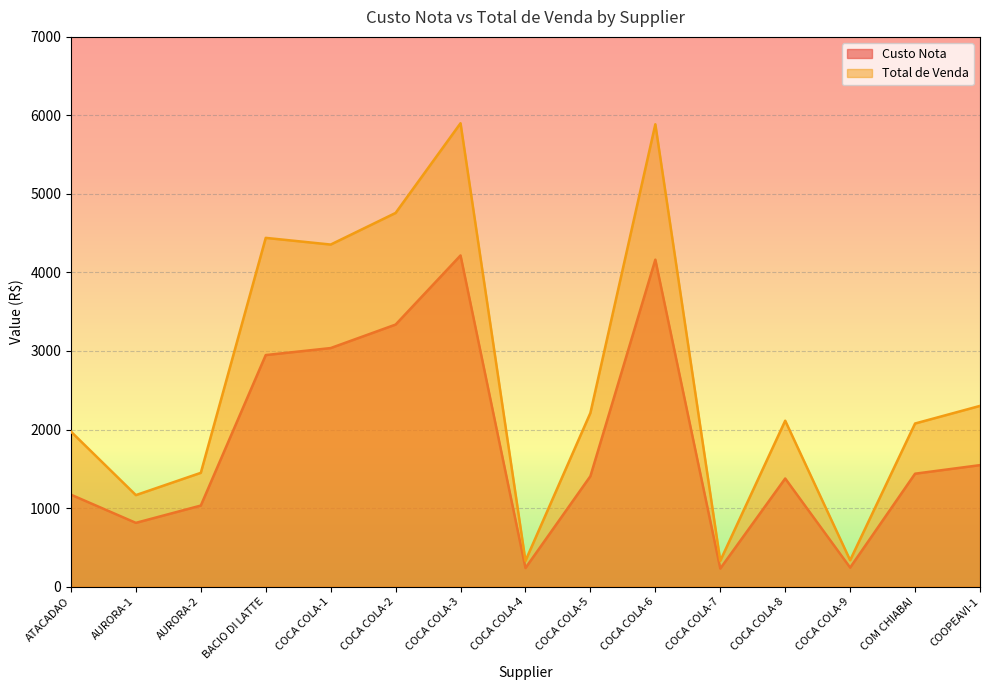

What is the difference between the highest and lowest values at COCA COLA-6?

1724.3